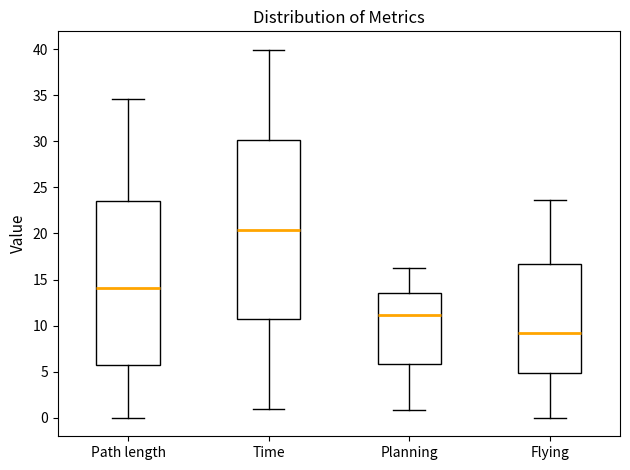

Comparing the boxes themselves (not the whiskers), which one is the tallest?

Time